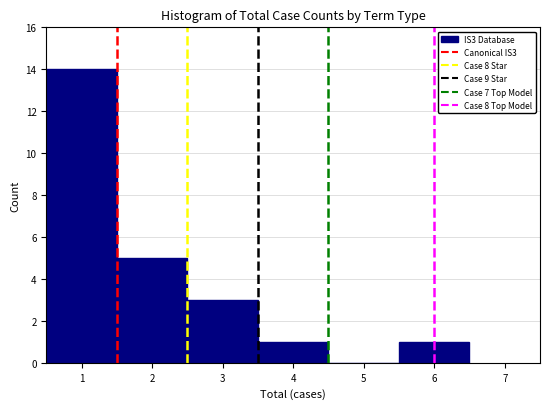

Over which range of the x-axis is the bar tallest?

0.5 to 1.5